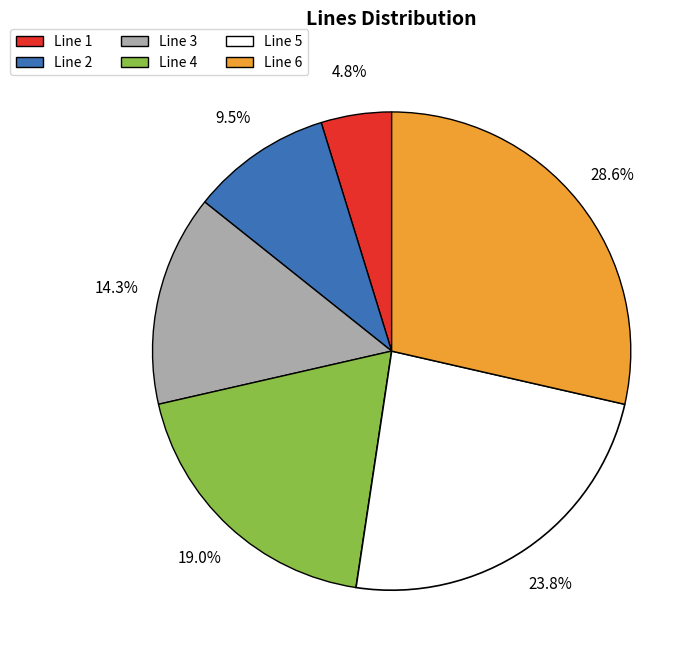

How much of the chart is everything except Line 2?

90.5%